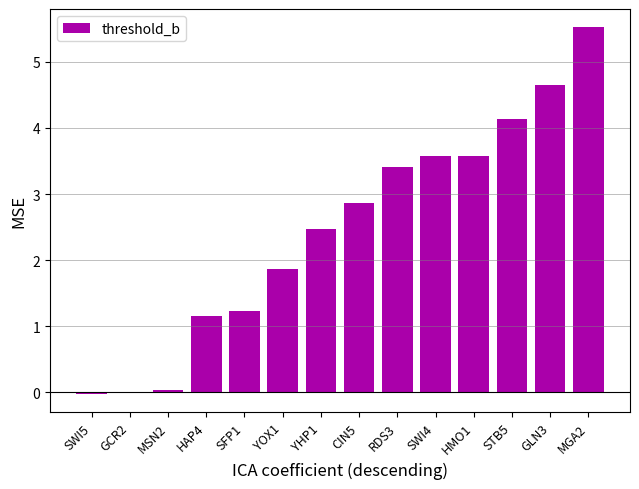

What is the greatest value displayed?

5.5